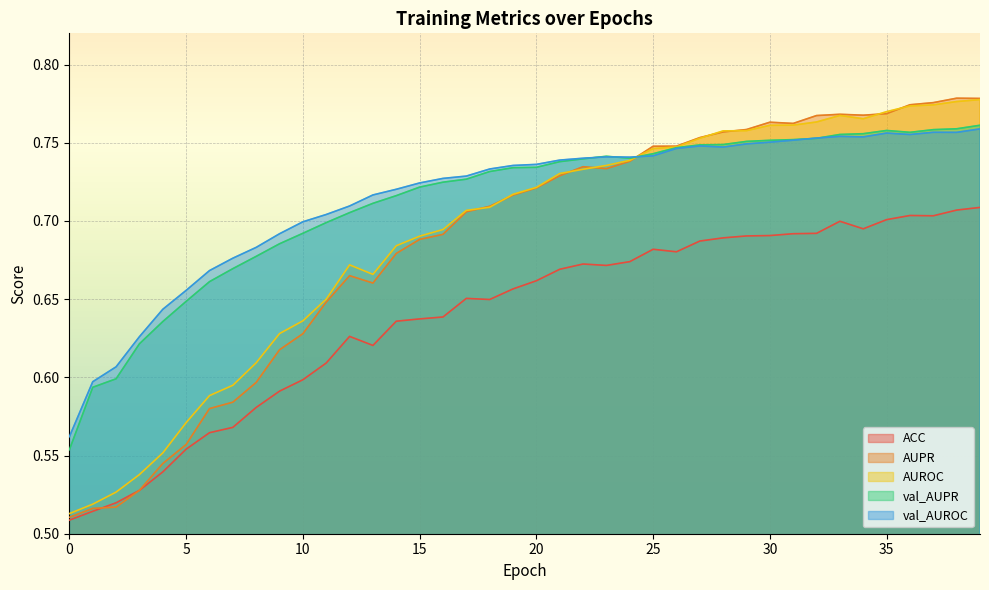

How many times do AUPR and ACC cross each other?

2